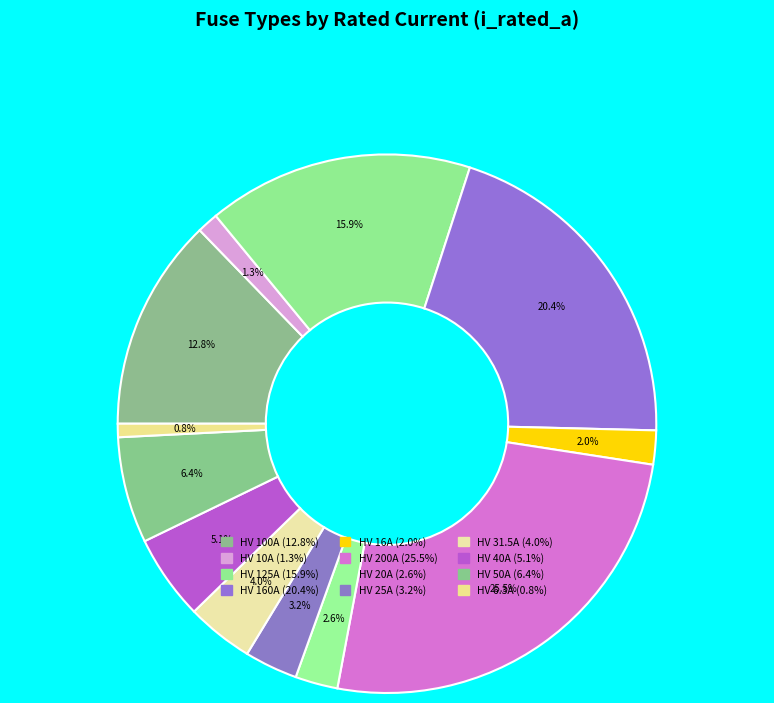

Combined, do HV 200A and HV 50A account for over 50%?

No